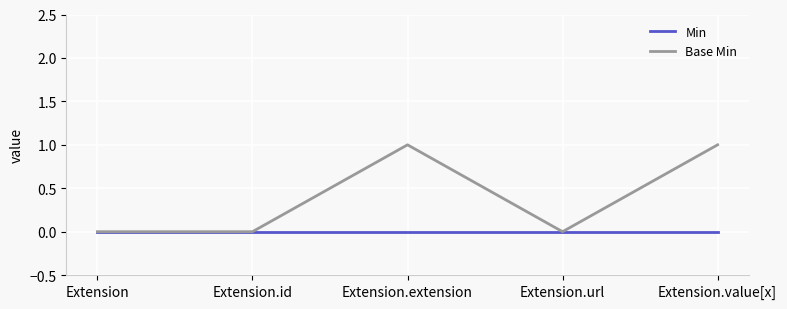

List the series in order of their overall mean, lowest first.

Min, Base Min